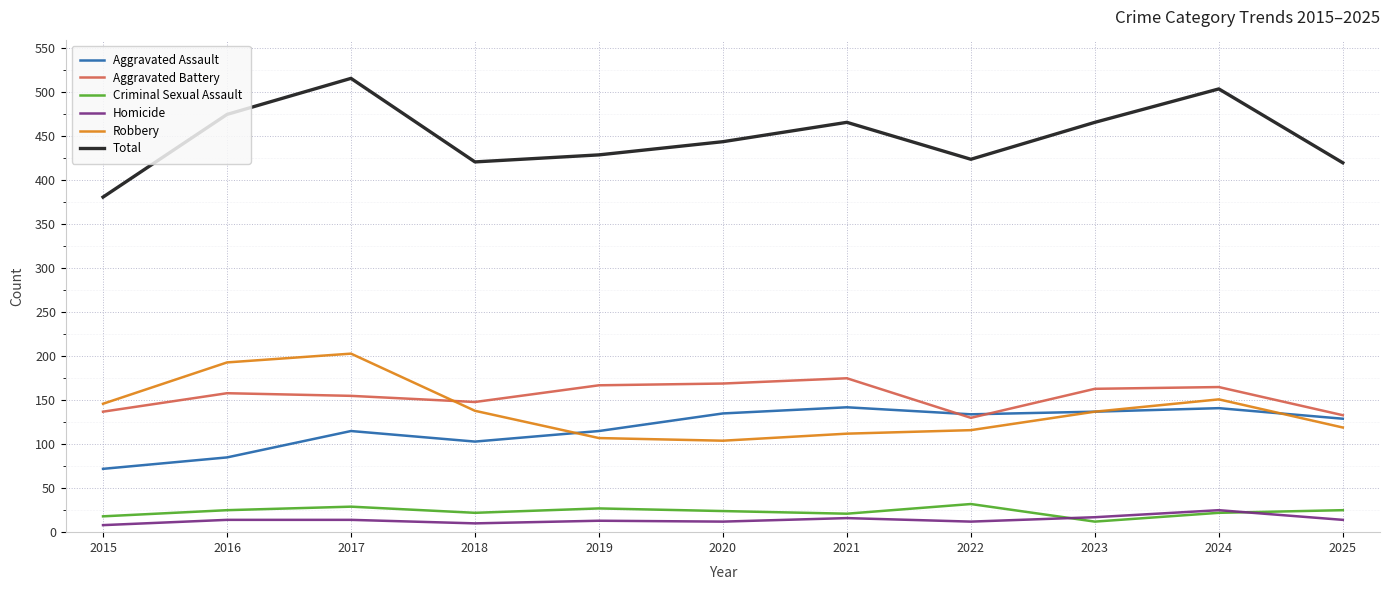

Between 2020 and 2023, which series saw the biggest shift?

Robbery